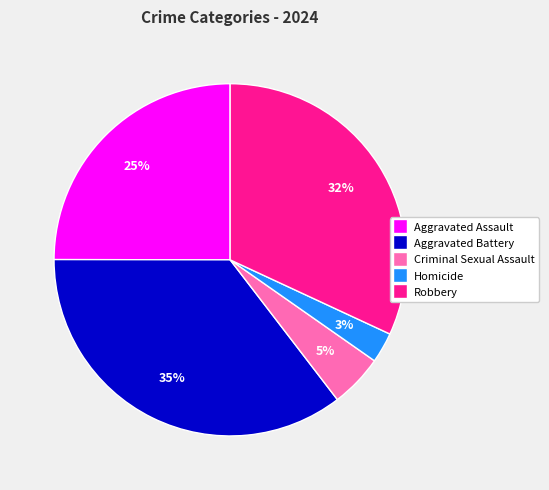

Is it true that Robbery is 32% of the pie?

True